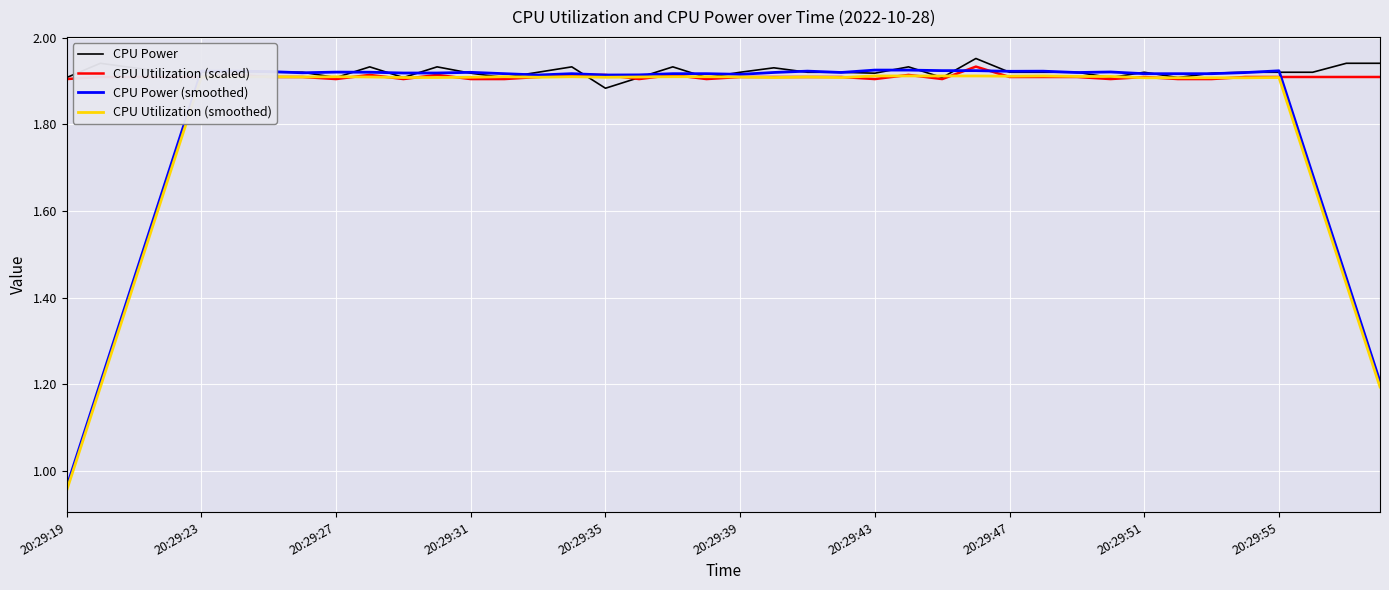

After their last crossing, which series has the higher values: CPU Utilization (scaled) or CPU Power (smoothed)?

CPU Utilization (scaled)